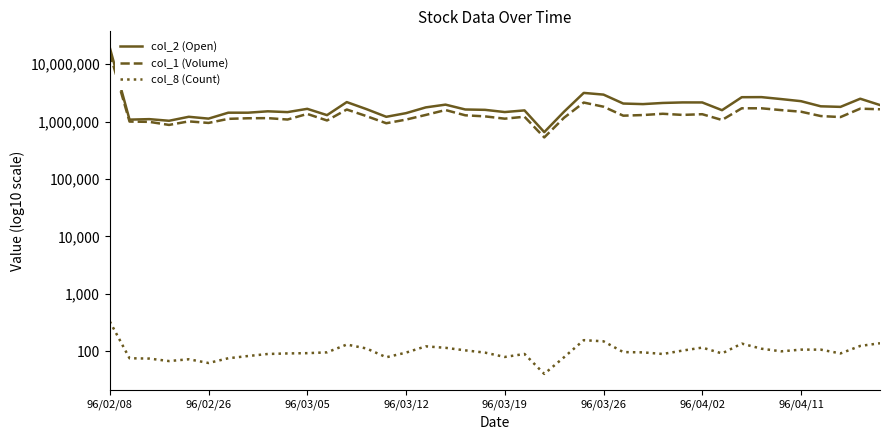

Is it true that col_8 (Count) equals 143 at 34?

False